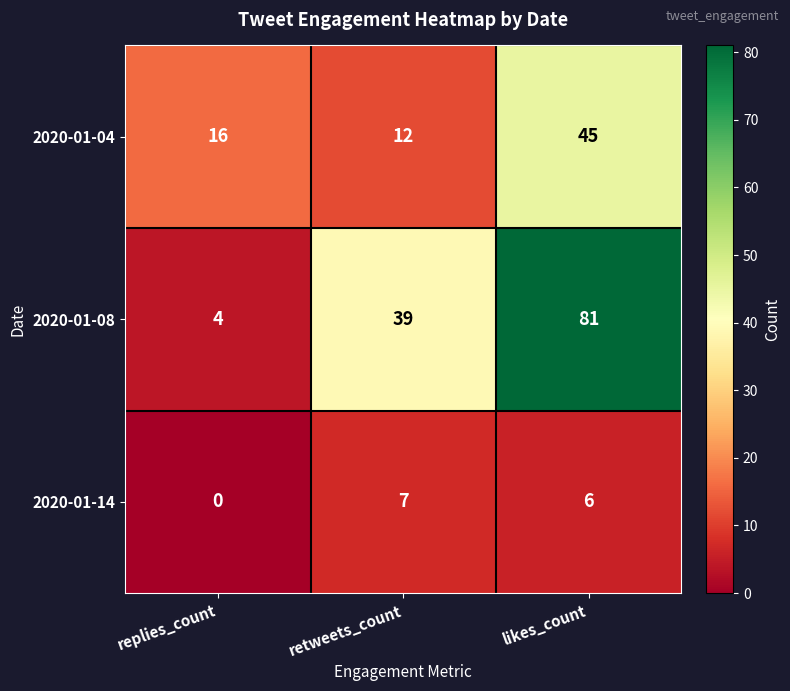

At which category is the sum across all series the highest?

likes_count